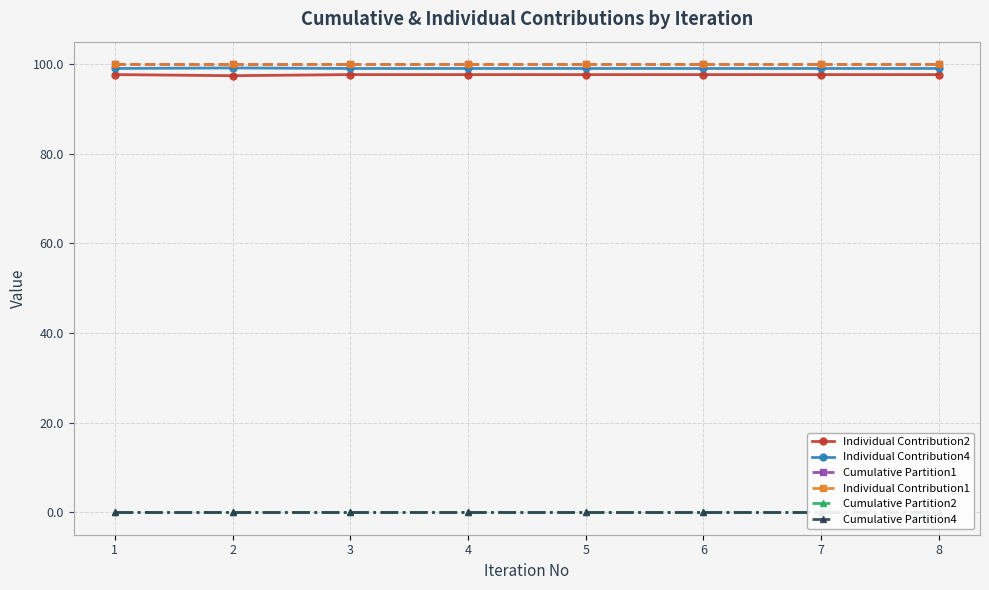

Reading left to right, what are all the values shown in this chart?

Individual Contribution2: 97.7	97.4	97.7	97.7	97.7	97.7	97.7	97.7
Individual Contribution4: 99.0	99.1	99.0	99.0	99.0	99.0	99.0	99.0
Cumulative Partition1: 100.0	100.0	100.0	100.0	100.0	100.0	100.0	100.0
Individual Contribution1: 100.0	100.0	100.0	100.0	100.0	100.0	100.0	100.0
Cumulative Partition2: 0.0	0.0	0.0	0.0	0.0	0.0	0.0	0.0
Cumulative Partition4: 0.0	0.0	0.0	0.0	0.0	0.0	0.0	0.0